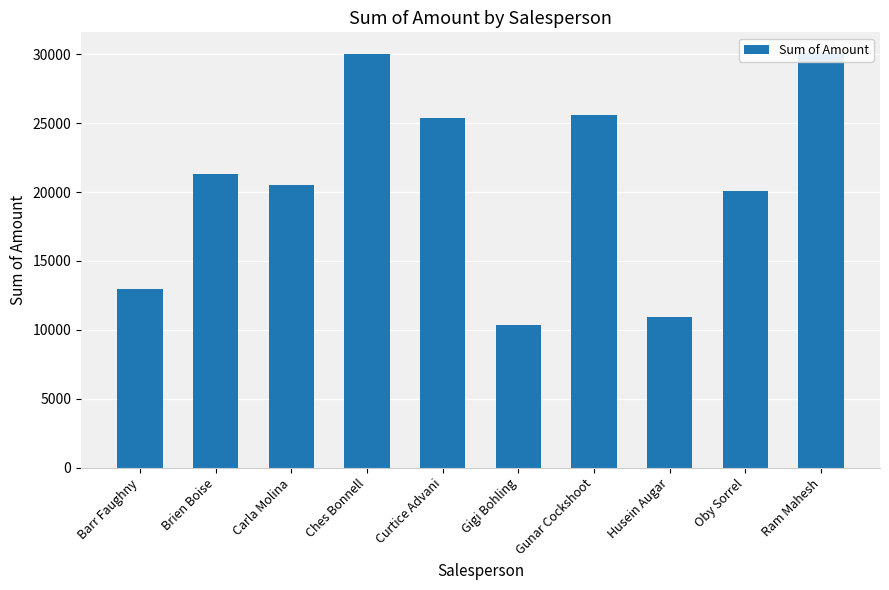

List the labels in order of value, smallest first.

Gigi Bohling, Husein Augar, Barr Faughny, Oby Sorrel, Carla Molina, Brien Boise, Curtice Advani, Gunar Cockshoot, Ches Bonnell, Ram Mahesh